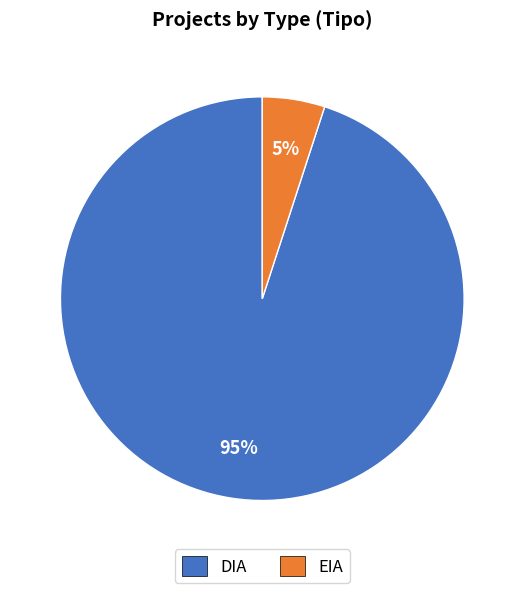

Is the sum of EIA and DIA greater than half?

Yes